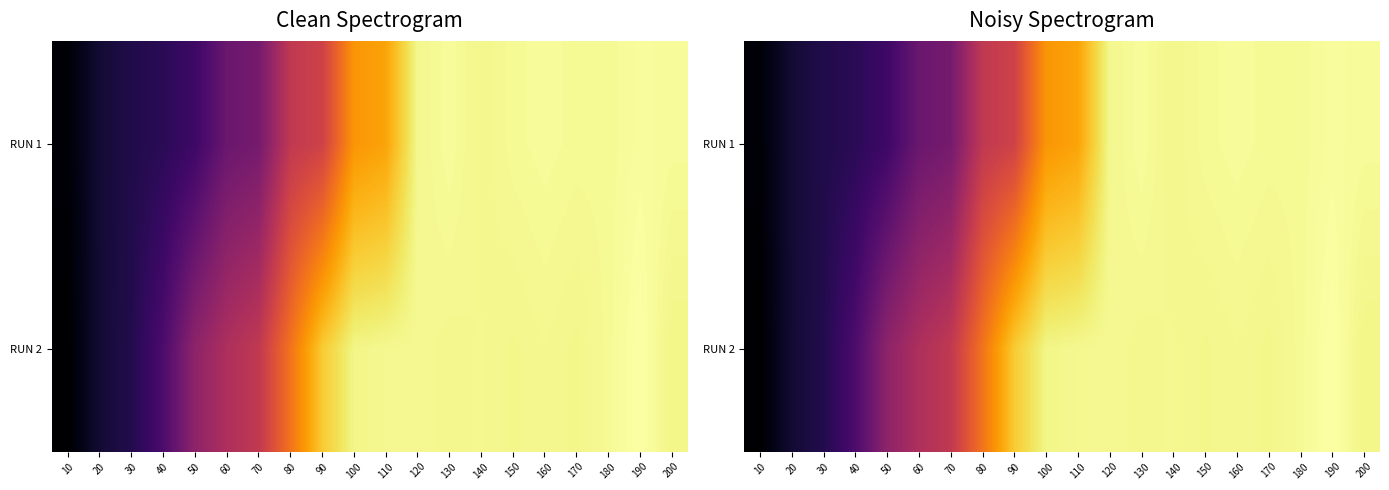

Which has a higher value, 110 or 100?

110